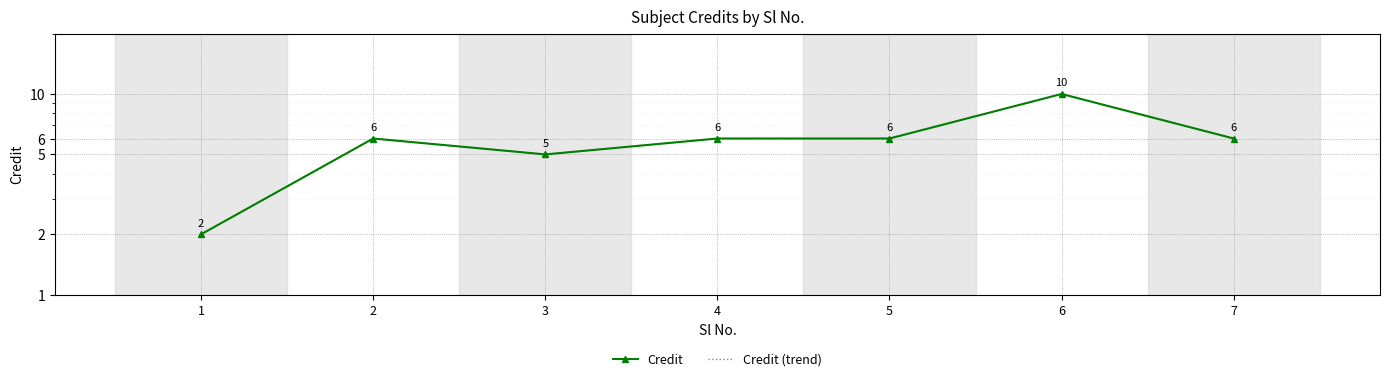

What is the lowest value of the Credit series?

2